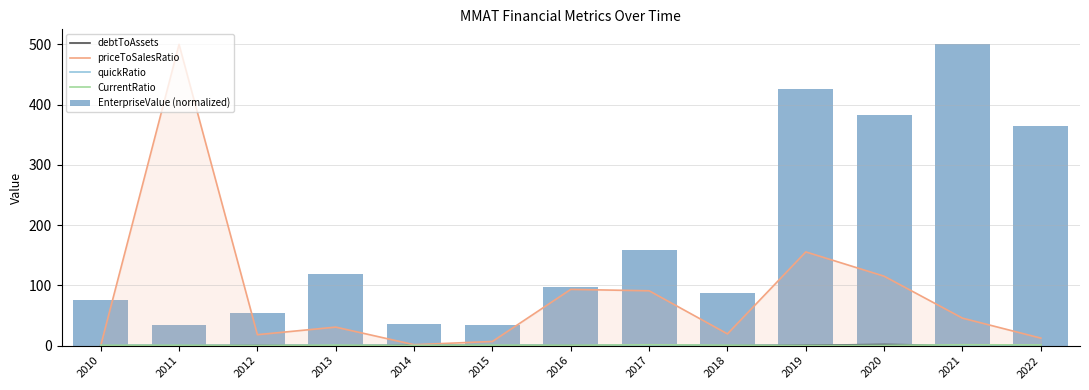

Reading left to right, list all the values displayed in this chart.

debtToAssets: 2010=0.3	2011=0.2	2012=0.3	2013=0.5	2014=0.5	2015=0.6	2016=0.4	2017=0.4	2018=0.5	2019=0.6	2020=1.9	2021=0.2	2022=0.1
priceToSalesRatio: 2010=0.0	2011=500.0	2012=18.1	2013=30.7	2014=1.5	2015=6.9	2016=93.3	2017=91.0	2018=19.5	2019=155.6	2020=115.2	2021=45.6	2022=12.5
quickRatio: 2010=0.6	2011=0.6	2012=0.2	2013=0.8	2014=0.1	2015=0.8	2016=0.5	2017=0.8	2018=0.6	2019=0.0	2020=0.2	2021=0.6	2022=0.9
CurrentRatio: 2010=0.6	2011=0.6	2012=0.2	2013=0.8	2014=0.1	2015=0.8	2016=0.6	2017=1.4	2018=0.7	2019=0.1	2020=0.2	2021=1.4	2022=1.1
EnterpriseValue (normalized): 2010=76.2	2011=34.9	2012=54.8	2013=118.2	2014=35.7	2015=34.9	2016=96.9	2017=158.5	2018=88.0	2019=425.8	2020=382.3	2021=500.0	2022=363.9